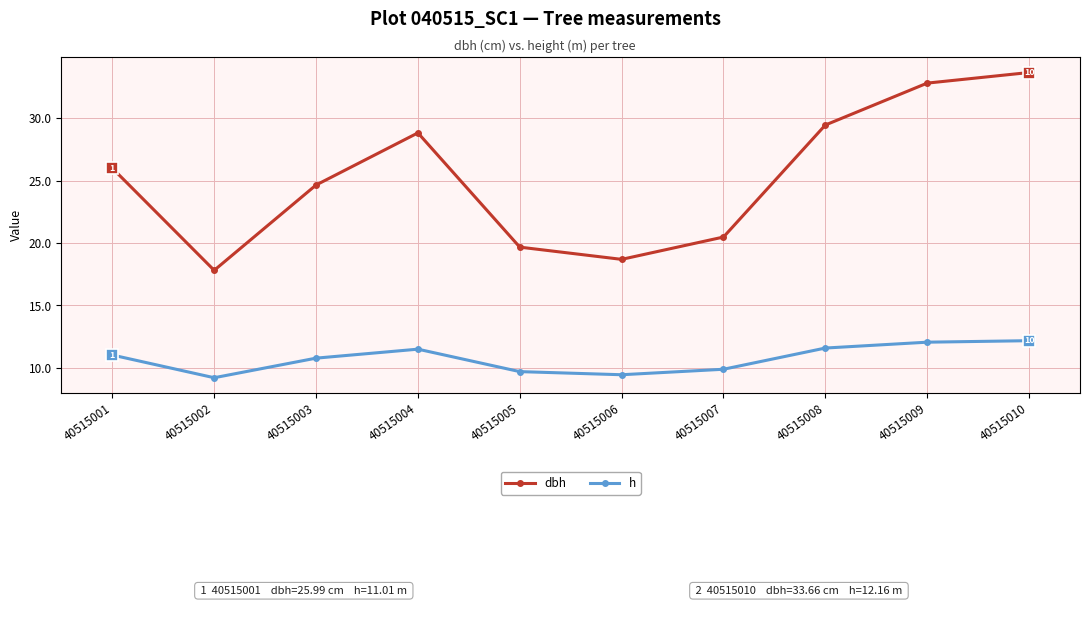

What is the average value of the h series?

10.7